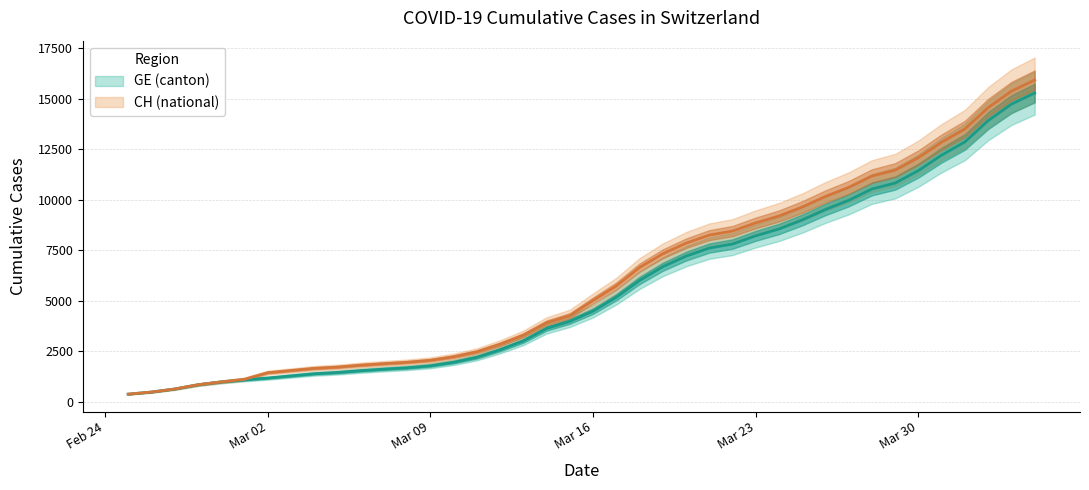

True or false: GE and CH intersect in this chart.

False